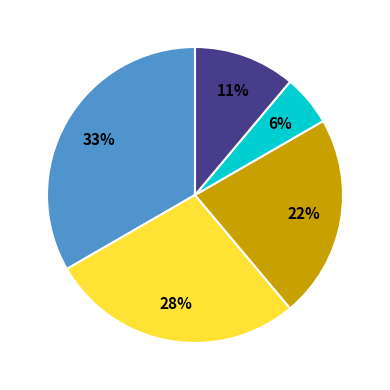

Does any single category account for the majority?

No